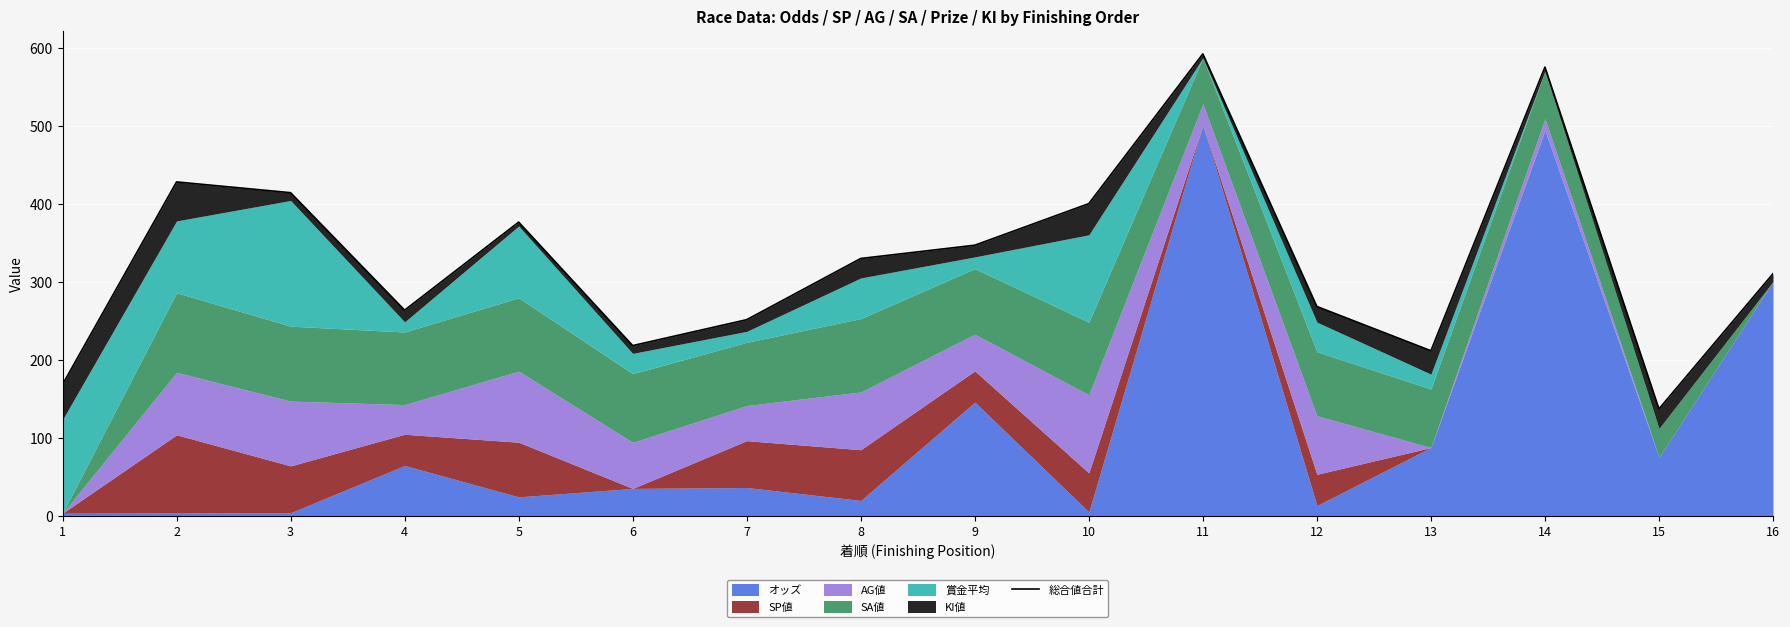

Rank the categories by value from highest to lowest.

11, 14, 2, 3, 10, 5, 9, 8, 16, 12, 4, 7, 6, 13, 1, 15